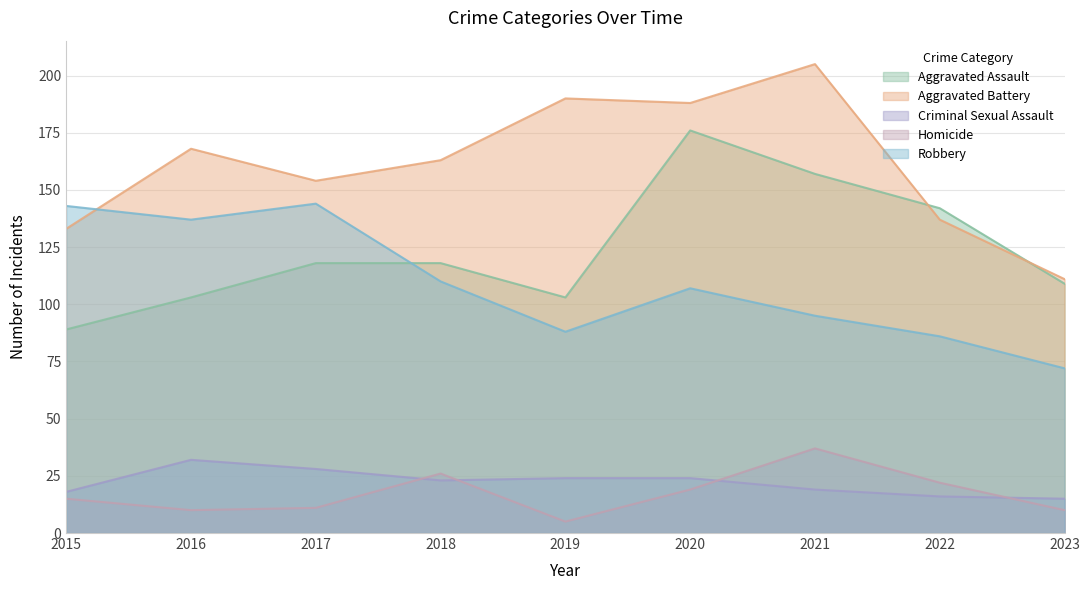

Rank the series at 2017 from highest to lowest value.

Aggravated Battery, Robbery, Aggravated Assault, Criminal Sexual Assault, Homicide